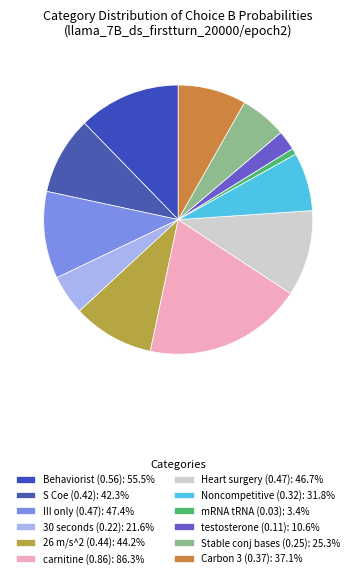

How many slices are in this pie chart?

12